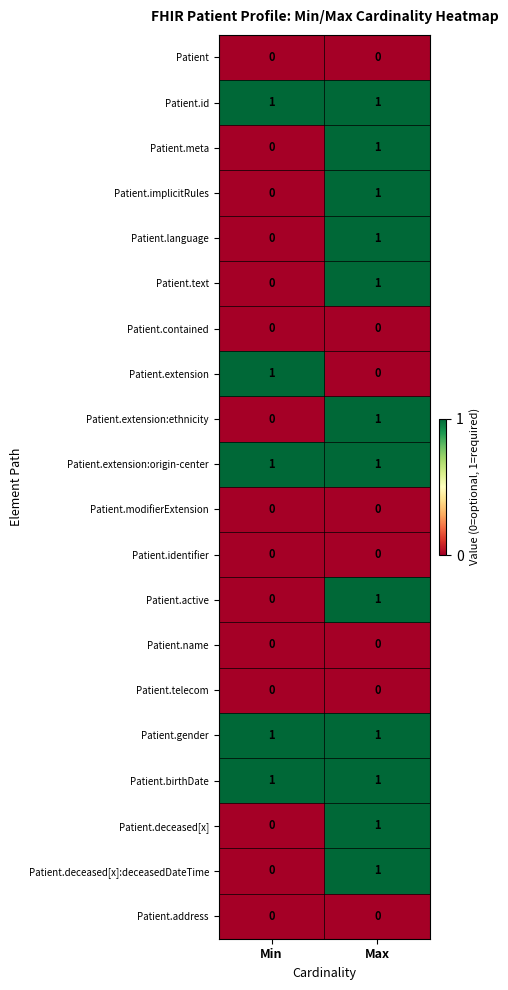

What is the total value across all series at Max?

12